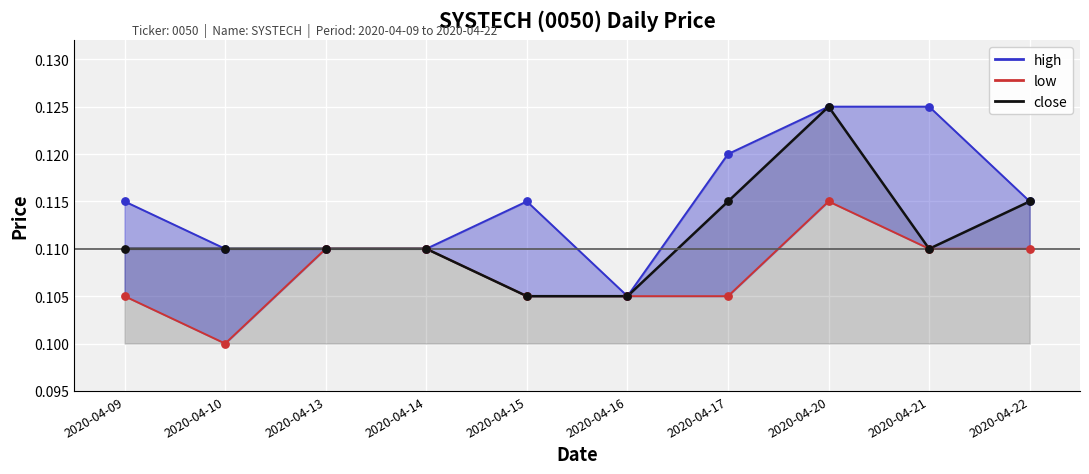

At which category is the sum across all series the highest?

2020-04-20